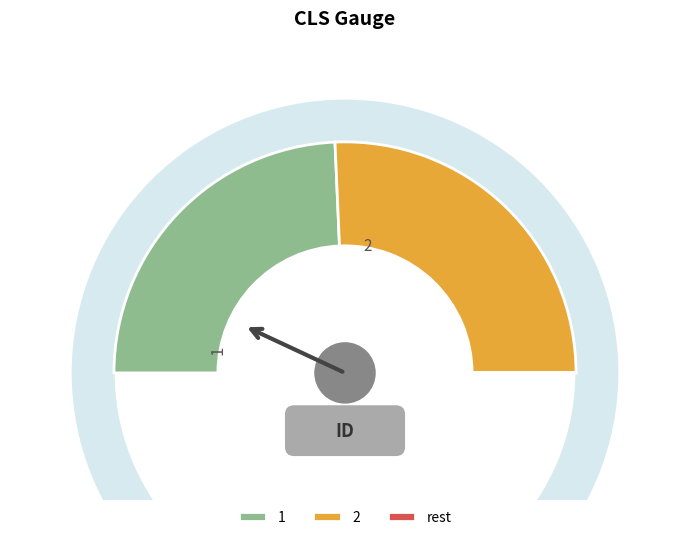

Count the number of slices in the pie.

2